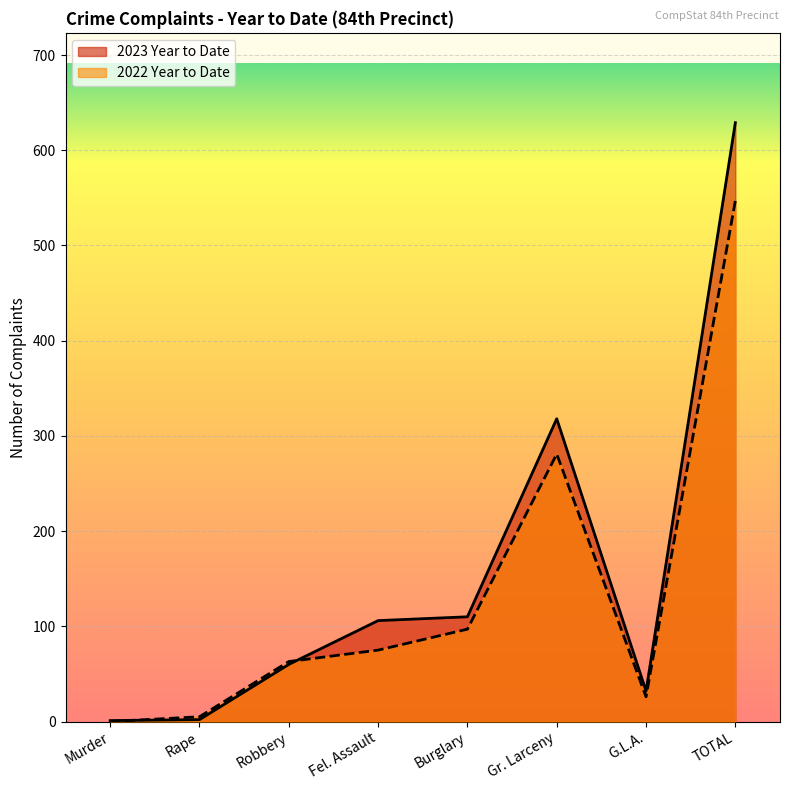

How many interior local peaks does the 2023 Year to Date series have?

1